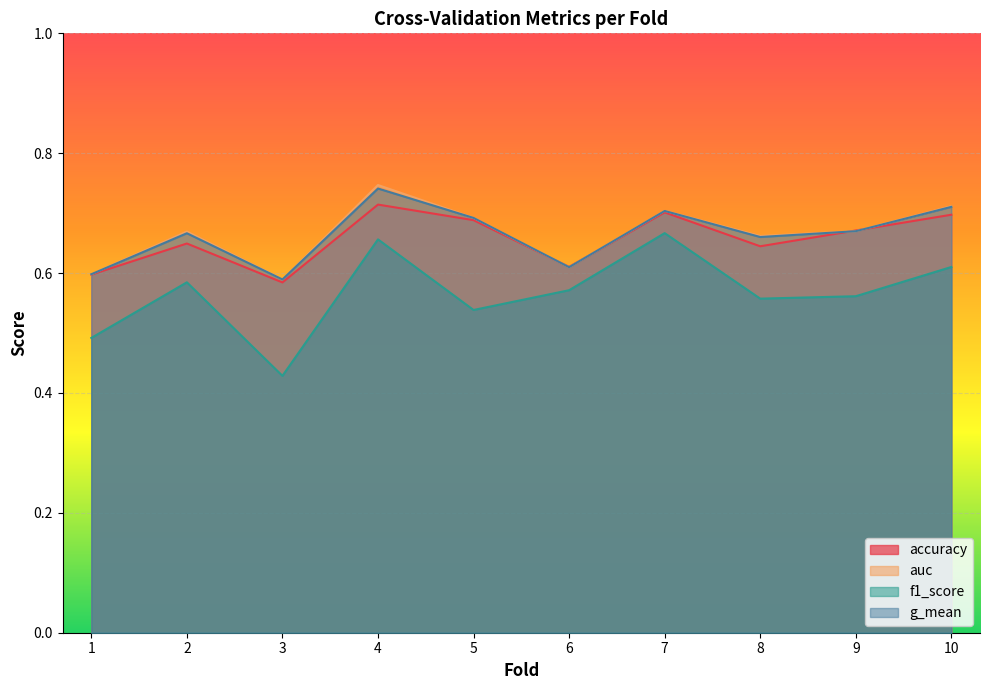

Which series has the largest total across all categories?

auc